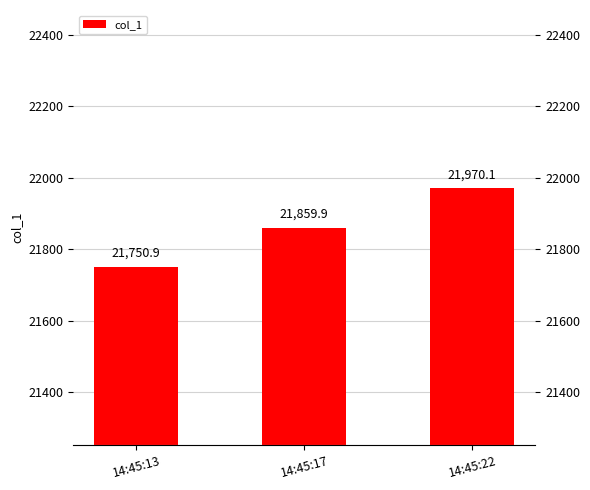

Between 14:45:22 and 14:45:17, which is larger?

14:45:22